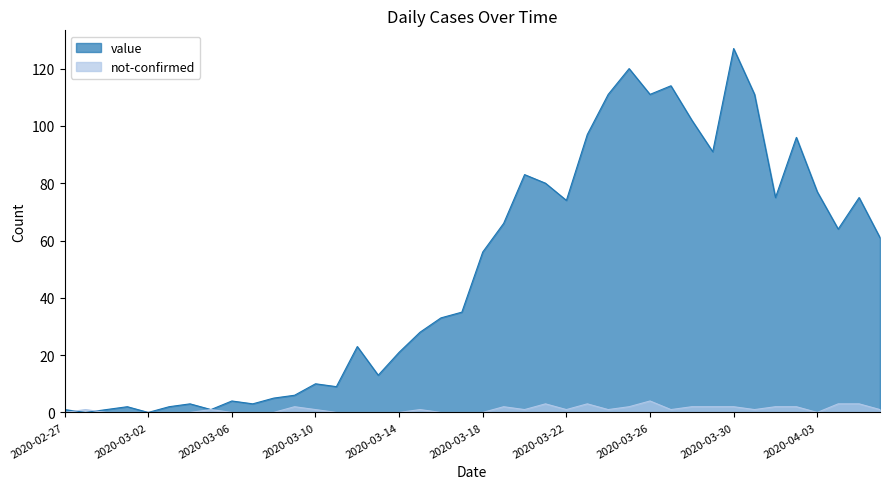

At which category does value reach its first local peak?

2020-03-01